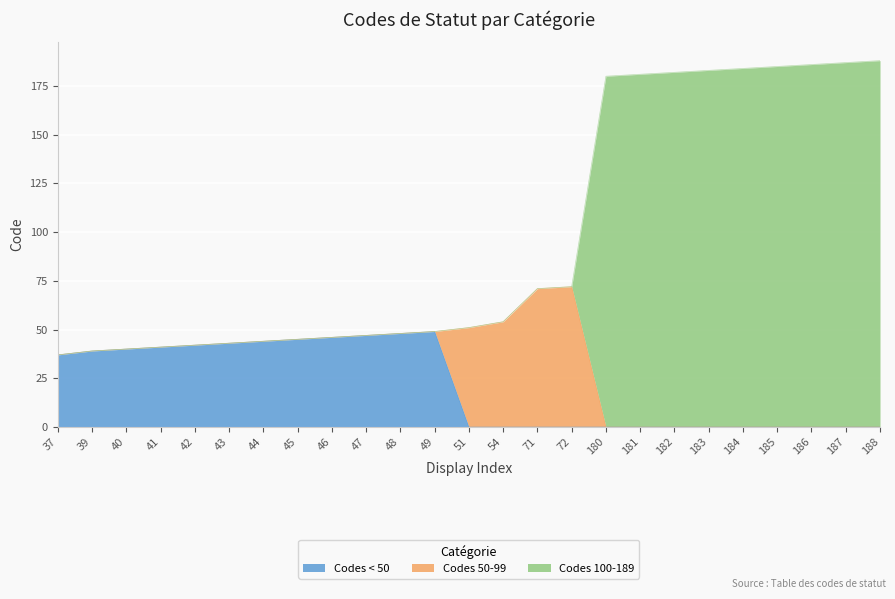

True or false: Codes < 50 has a value of 10 at 48.

False